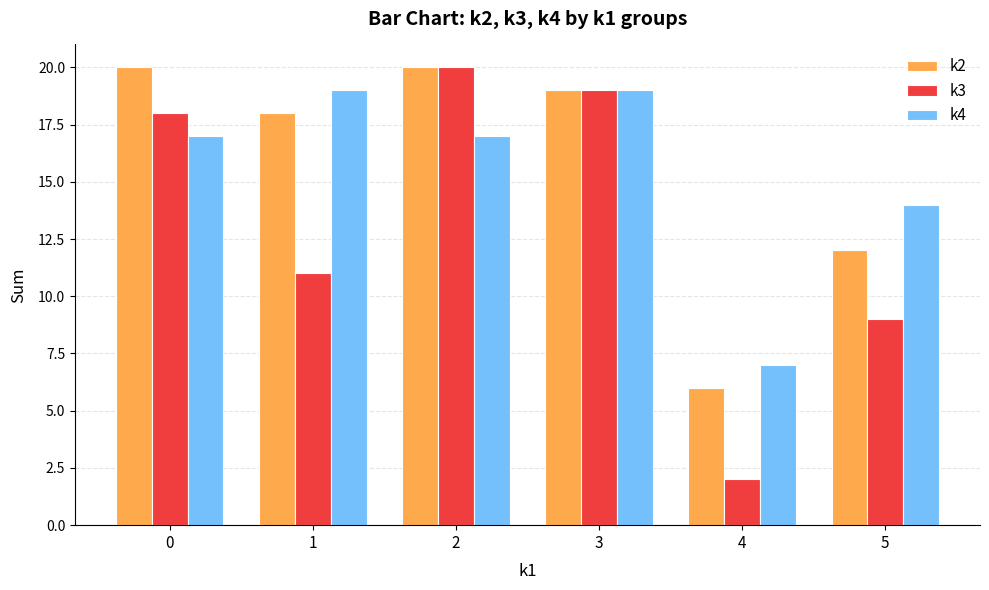

Which series has the widest spread of values?

k3